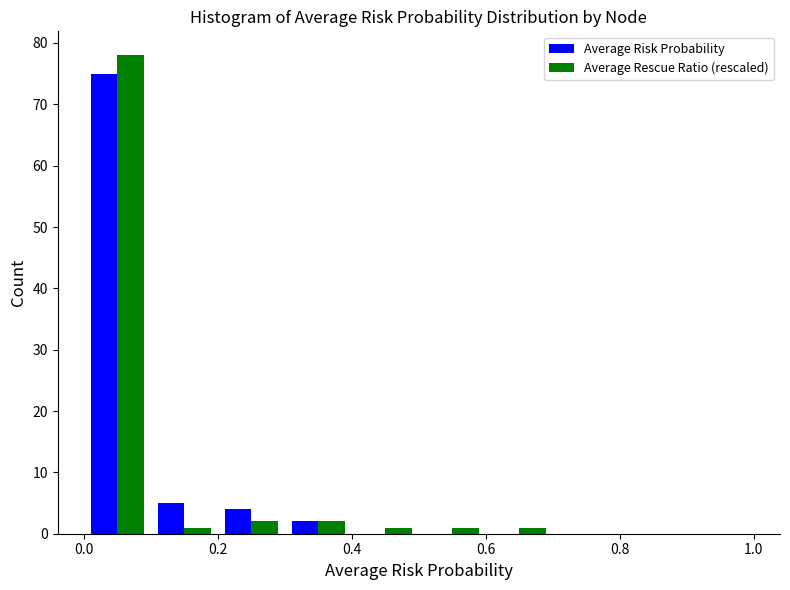

Reading left to right, transcribe this chart: for each range on the x-axis, give the height of each series' bar. The values are not printed on the chart, so give them approximately, as read against the axis.

0.0 to 0.1: Average Risk Probability=75	Average Rescue Ratio (rescaled)=78
0.1 to 0.2: Average Risk Probability=5	Average Rescue Ratio (rescaled)=1
0.2 to 0.3: Average Risk Probability=4	Average Rescue Ratio (rescaled)=2
0.3 to 0.4: Average Risk Probability=2	Average Rescue Ratio (rescaled)=2
0.4 to 0.5: Average Risk Probability=0	Average Rescue Ratio (rescaled)=1
0.5 to 0.6: Average Risk Probability=0	Average Rescue Ratio (rescaled)=1
0.6 to 0.7: Average Risk Probability=0	Average Rescue Ratio (rescaled)=1
0.7 to 0.8: Average Risk Probability=0	Average Rescue Ratio (rescaled)=0
0.8 to 0.9: Average Risk Probability=0	Average Rescue Ratio (rescaled)=0
0.9 to 1.0: Average Risk Probability=0	Average Rescue Ratio (rescaled)=0